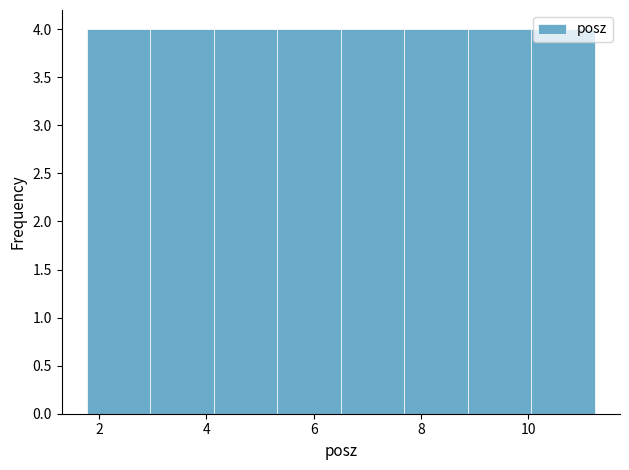

What is the height of the bar covering 6.6 to 7.6 on the x-axis? Neither the bar edges nor the heights are printed on the chart, so give them approximately, as read against the axes.

4